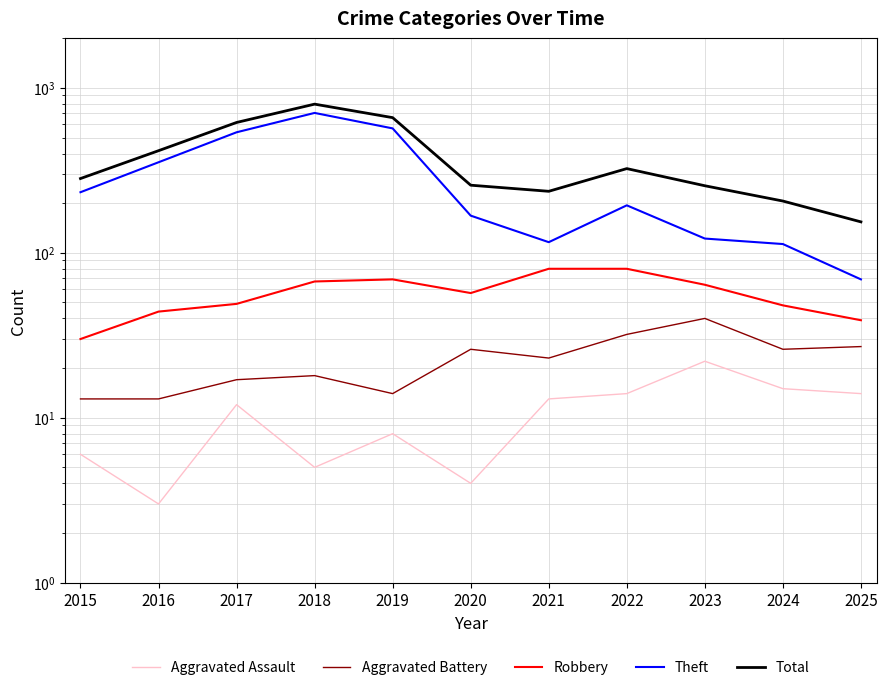

At 2020, list the series in order from largest to smallest.

Total, Theft, Robbery, Aggravated Battery, Aggravated Assault